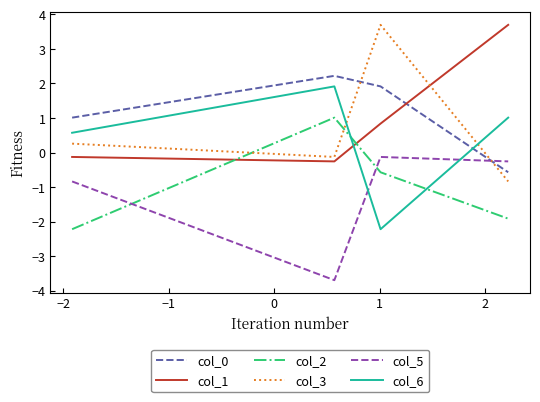

What is the difference between the second highest and minimum values in the col_2 series?

1.6